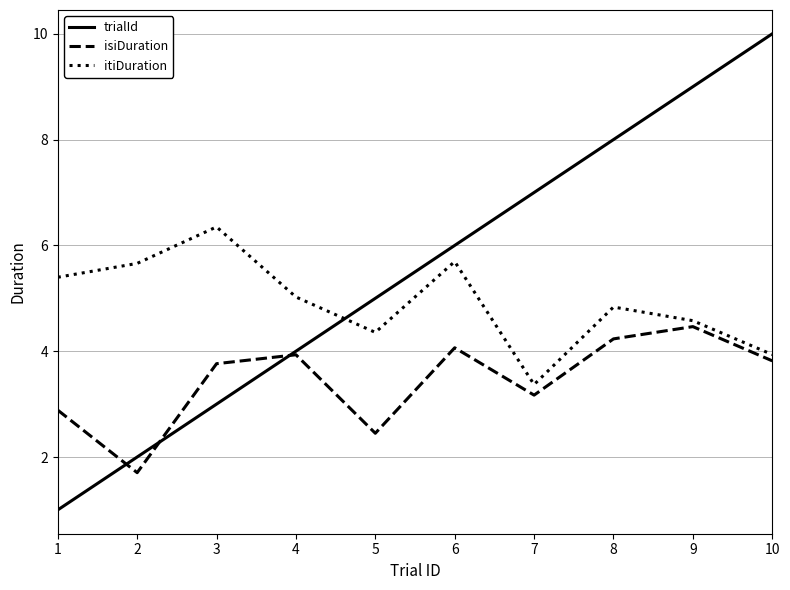

What is the sum of all itiDuration values?

49.2